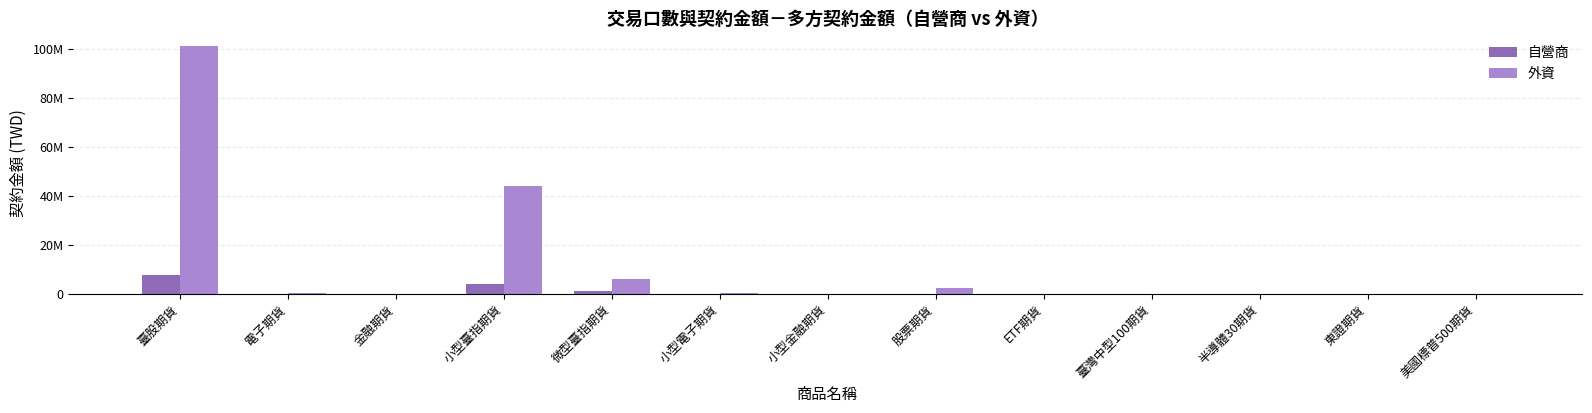

Which has a higher value, 股票期貨 or ETF期貨?

股票期貨